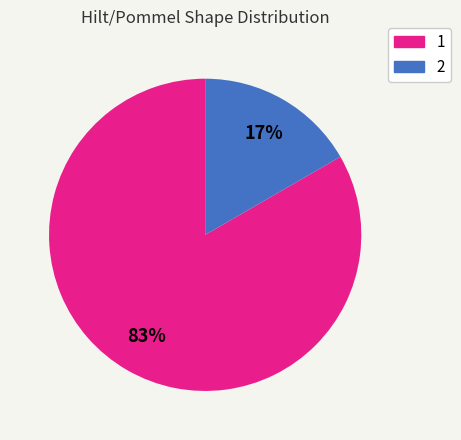

Between 2 and 1, which is larger?

1